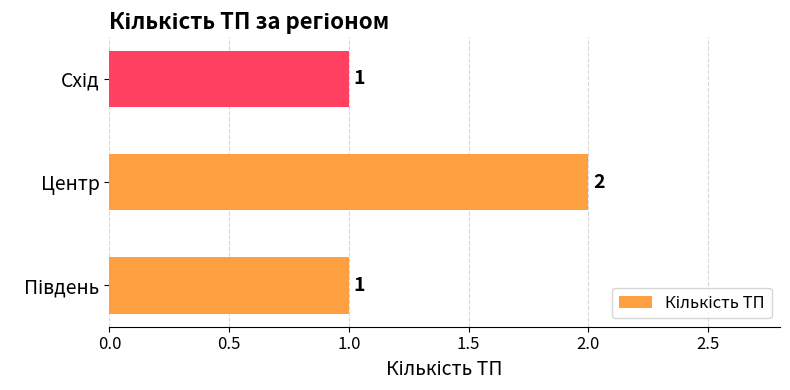

Reading bottom to top, extract all data points from this chart.

1	2	1